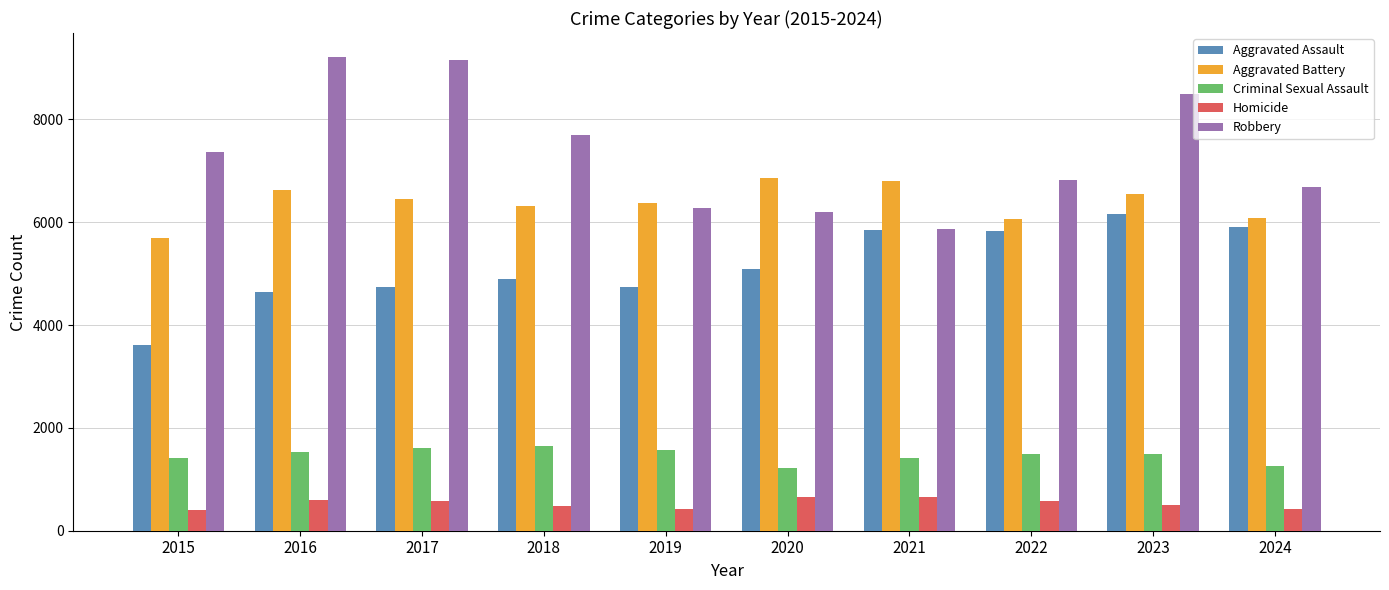

Which category has the lowest value in the Aggravated Assault series?

2015